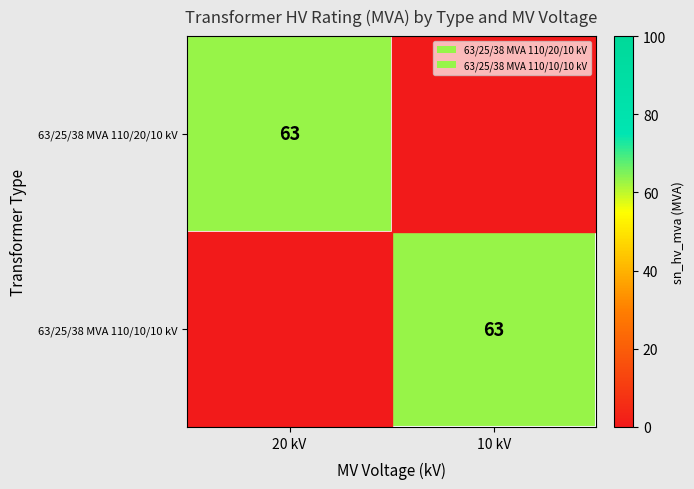

Is it true that 63/25/38 MVA 110/10/10 kV equals 63 at 10 kV?

True